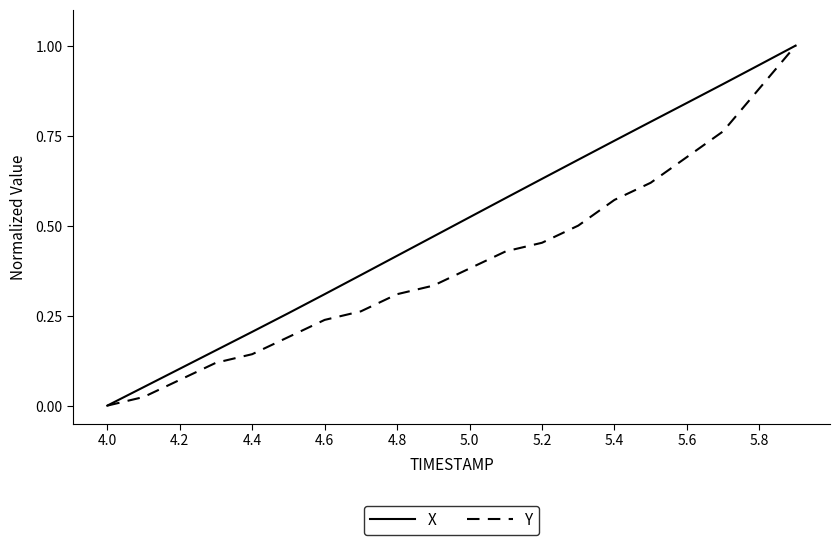

What is the highest value of the Y series?

1.0